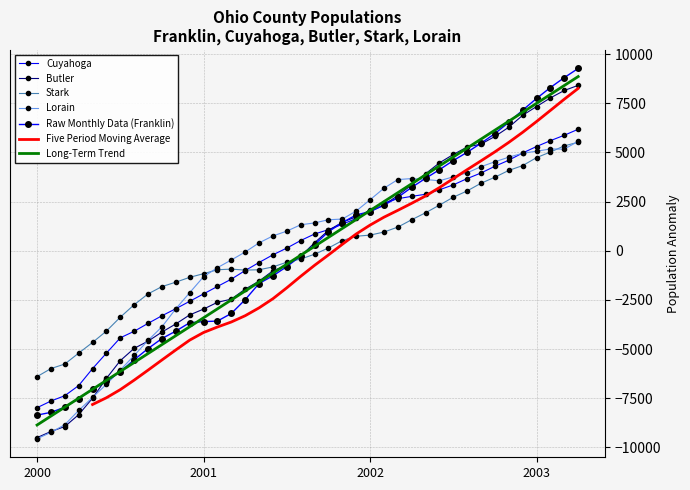

The Stark series shows -418.8 at 19. True or false?

True